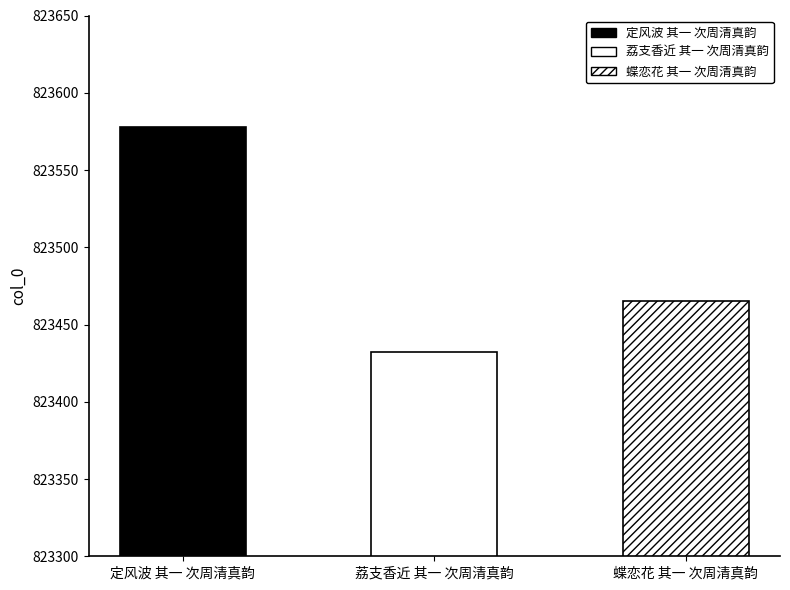

How many bars are there in total?

3